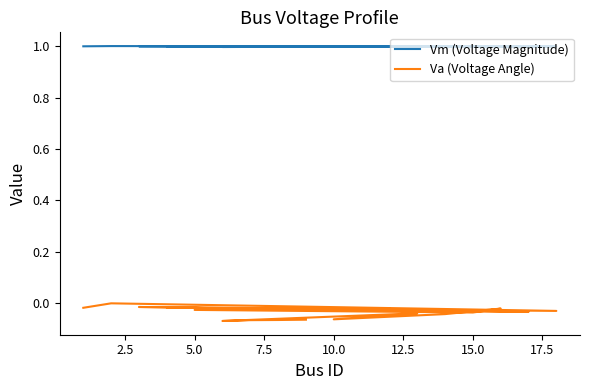

The value of Vm (Voltage Magnitude) at 10.0 is 0.7. True or false?

False